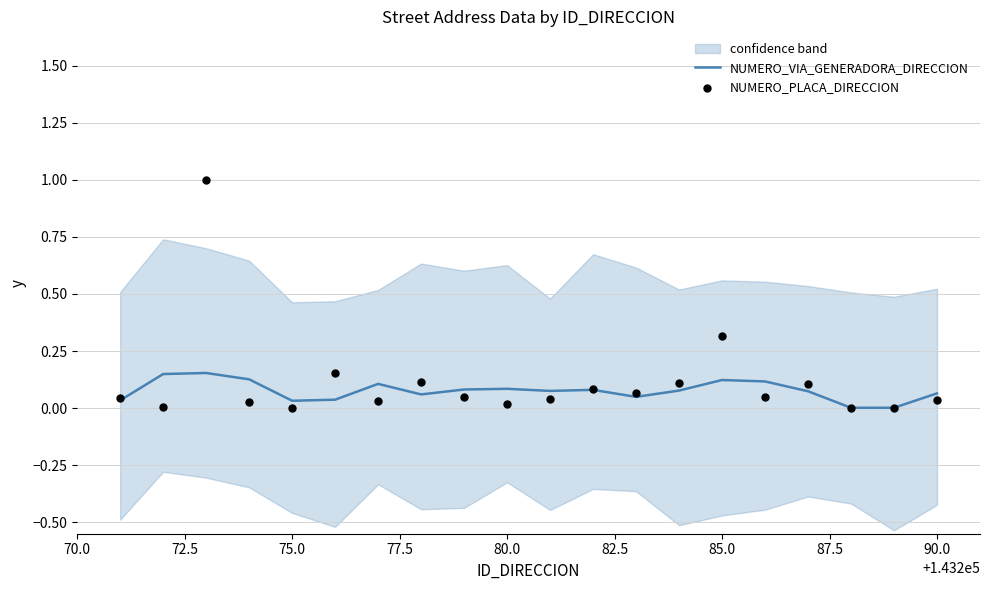

Which series reaches the minimum Y coordinate?

NUMERO_PLACA_DIRECCION